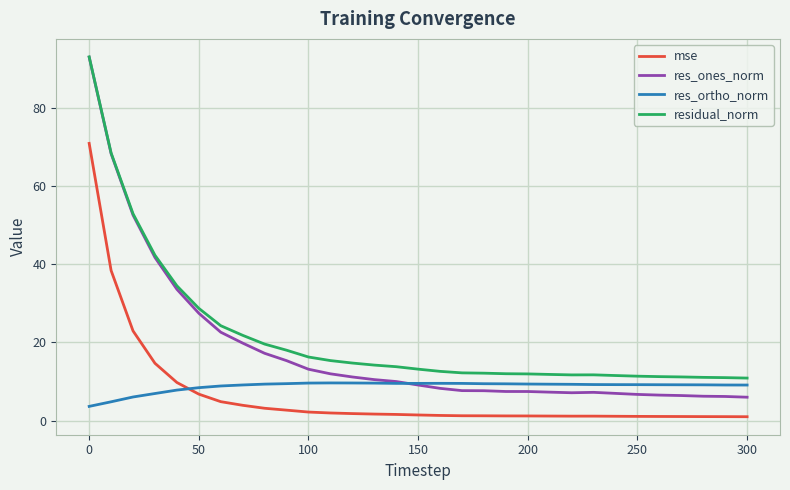

True or false: mse and residual_norm cross at least once.

False